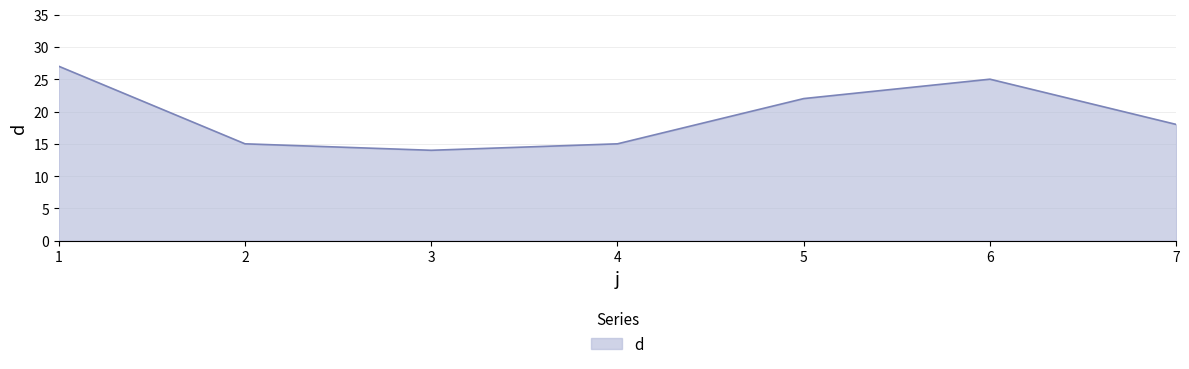

Where is the first local maximum?

6